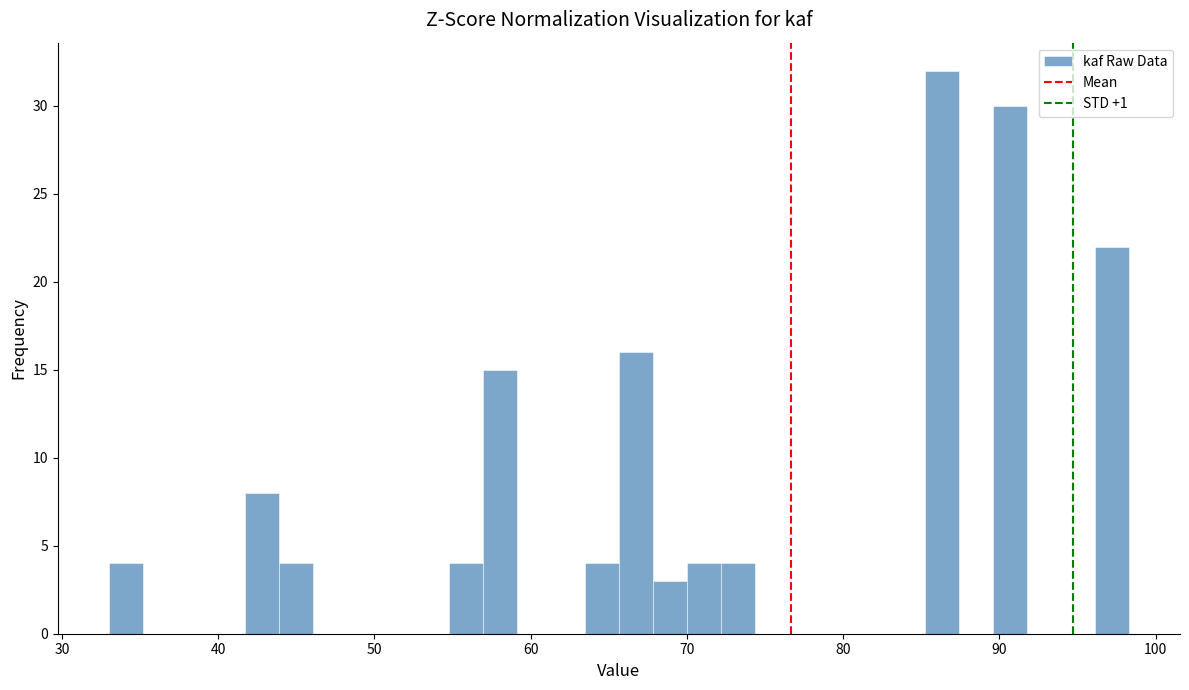

Read against the x-axis, roughly where is the centre of the tallest bar?

86